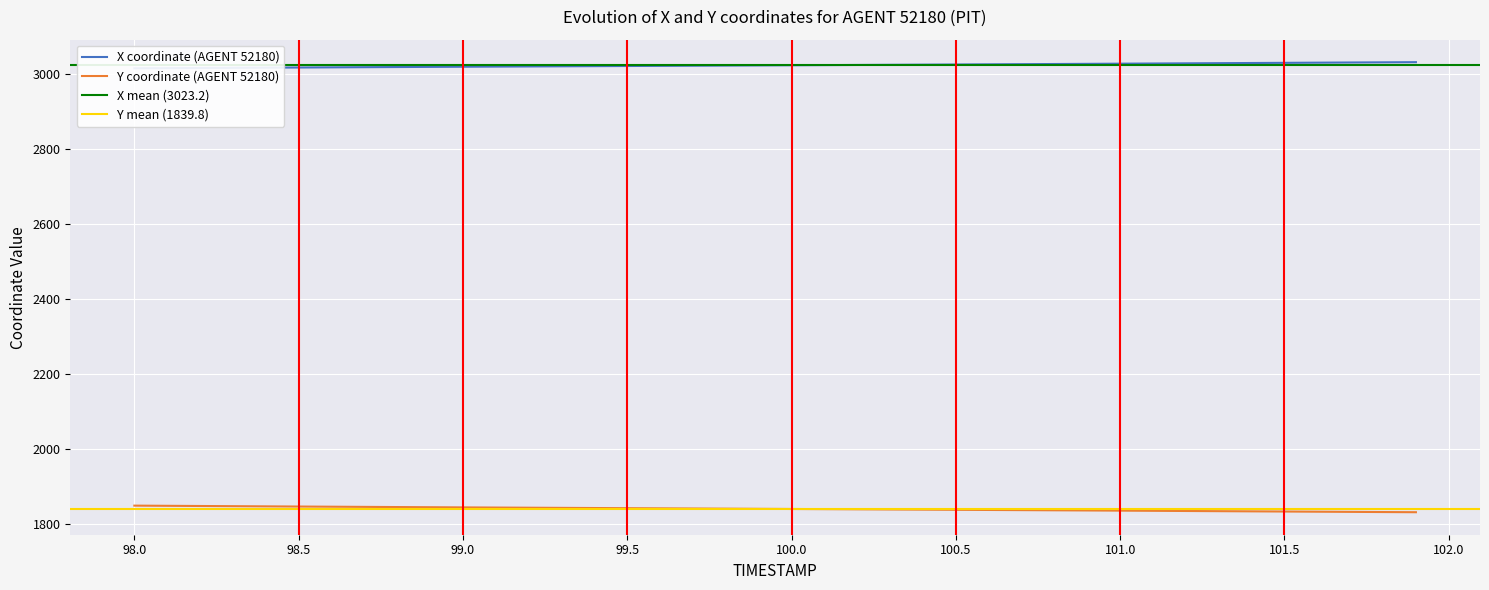

Reading left to right, list all the values displayed in this chart.

X: 3015.1	3015.5	3016.0	3016.4	3016.8	3017.2	3017.7	3018.1	3018.5	3018.9	3019.3	3019.7	3020.1	3020.5	3020.9	3021.3	3021.7	3022.1	3022.4	3022.8	3023.2	3023.7	3024.1	3024.5	3024.9	3025.3	3025.7	3026.2	3026.6	3027.0	3027.5	3027.9	3028.4	3028.8	3029.3	3029.7	3030.2	3030.6	3031.1	3031.5
Y: 1848.5	1848.1	1847.6	1847.1	1846.6	1846.1	1845.7	1845.2	1844.8	1844.3	1843.8	1843.4	1843.0	1842.6	1842.2	1841.7	1841.3	1840.9	1840.5	1840.0	1839.6	1839.2	1838.7	1838.3	1837.9	1837.4	1837.0	1836.5	1836.1	1835.6	1835.2	1834.7	1834.2	1833.8	1833.3	1832.8	1832.4	1831.9	1831.4	1831.0